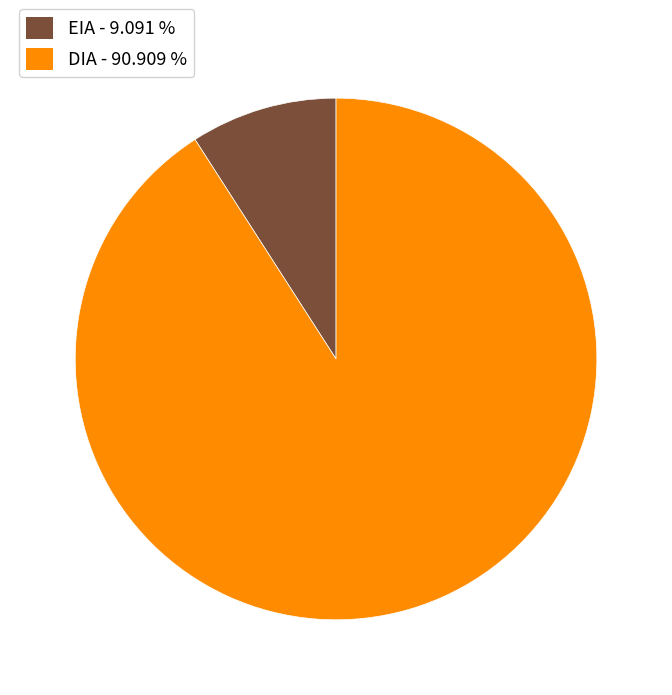

Between EIA and DIA, which is larger?

DIA